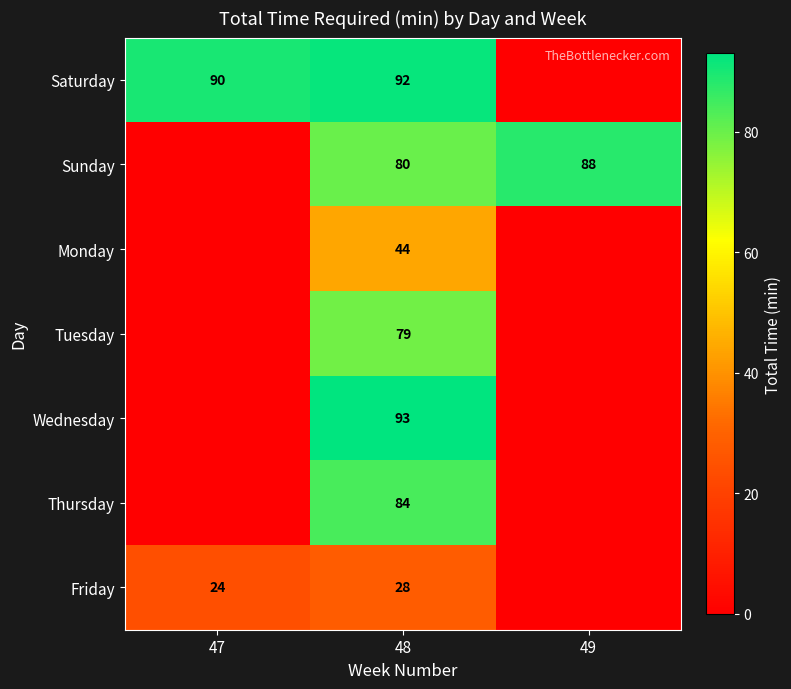

At how many categories does at least one series exceed 91?

1